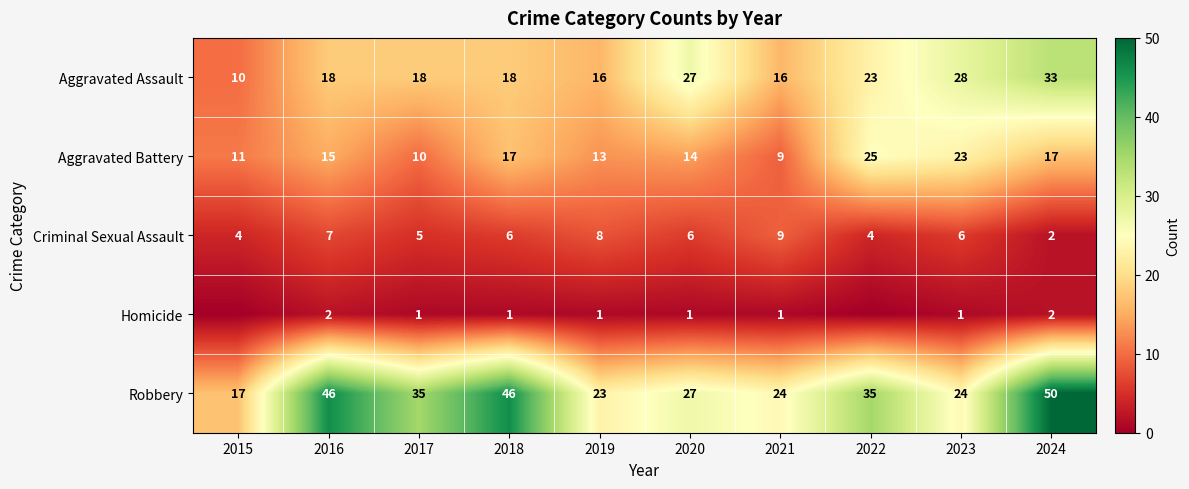

What is the total value across all series at 2017?

69